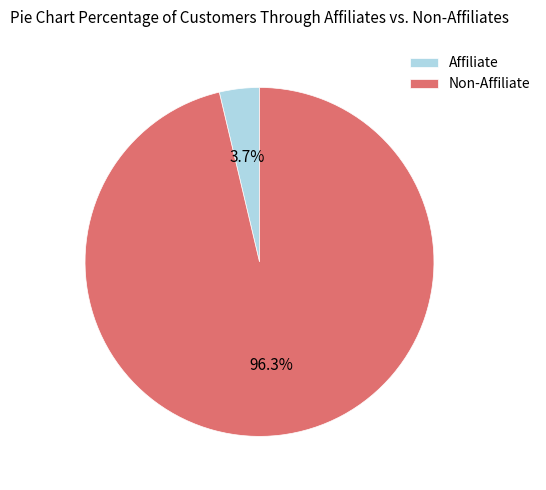

Count the number of slices in the pie.

2